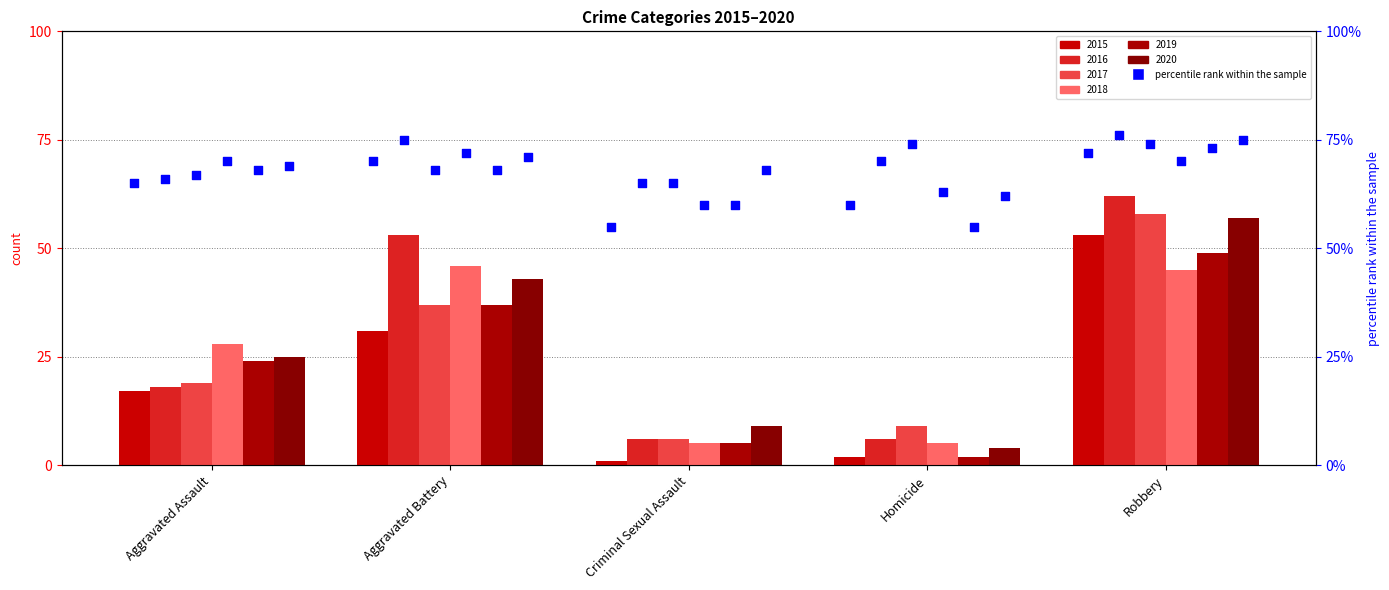

Approximately how many times larger is the value at Homicide compared to Criminal Sexual Assault?

1.1